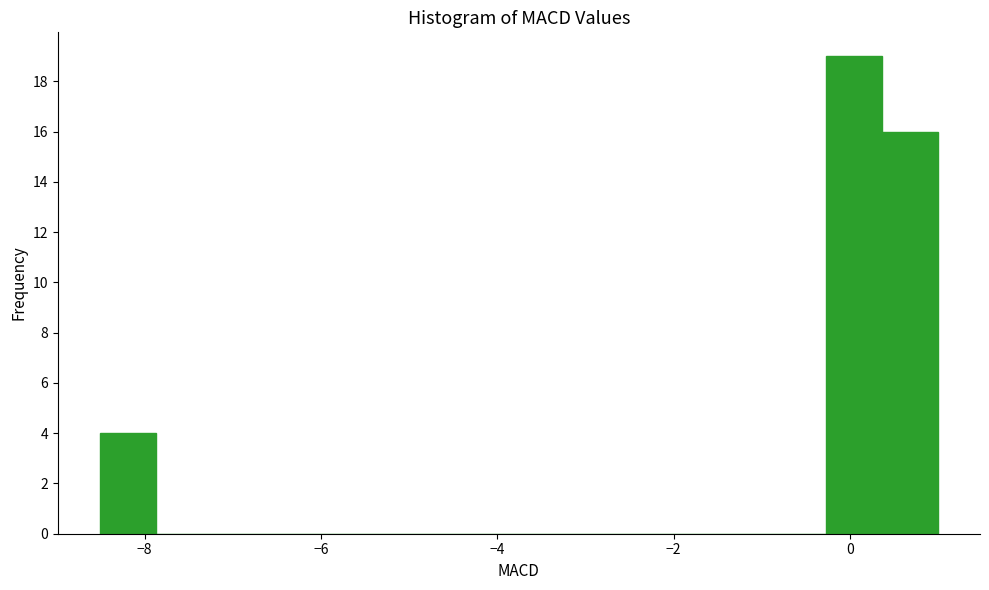

Read against the x-axis, roughly where is the centre of the tallest bar?

0.0